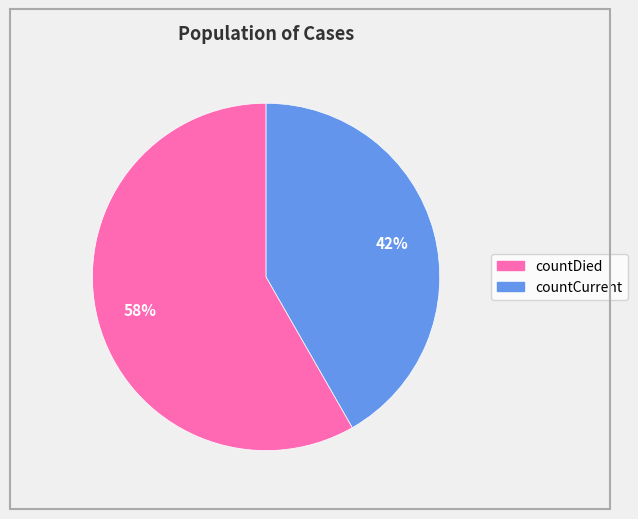

Which category has the smallest portion of the pie?

countCurrent